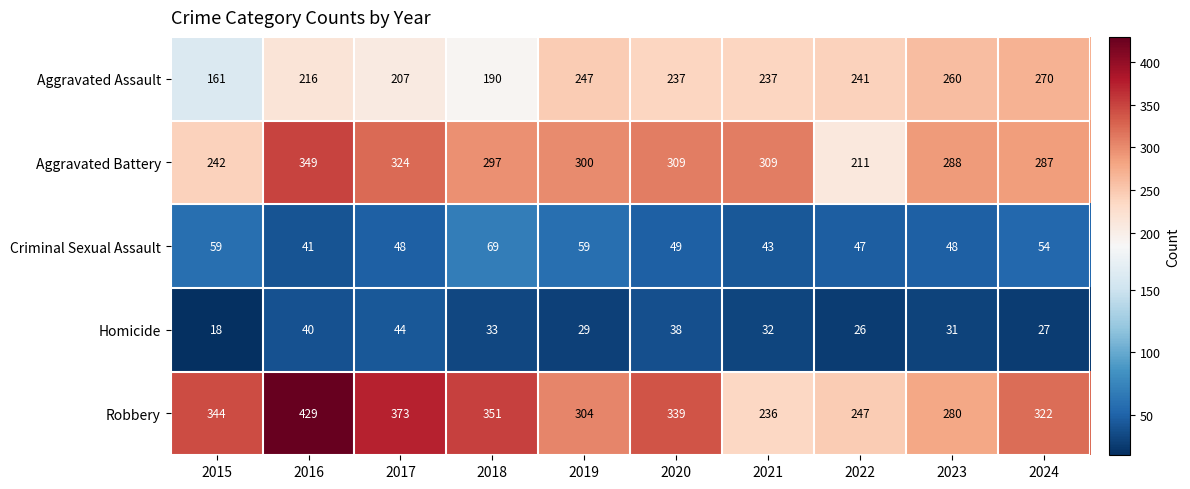

How many data points does each series have?

10